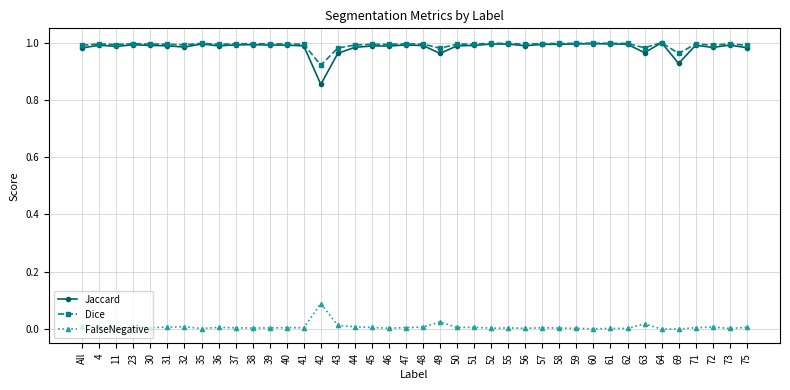

How many distinct data groups are displayed?

3